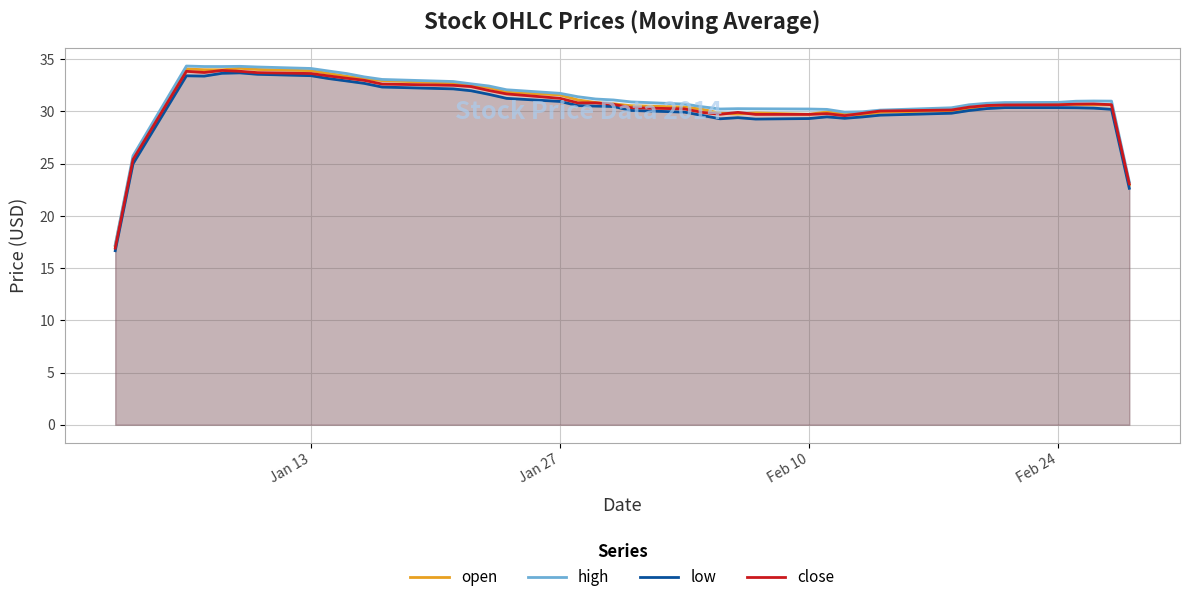

How many lines are shown in the chart?

4